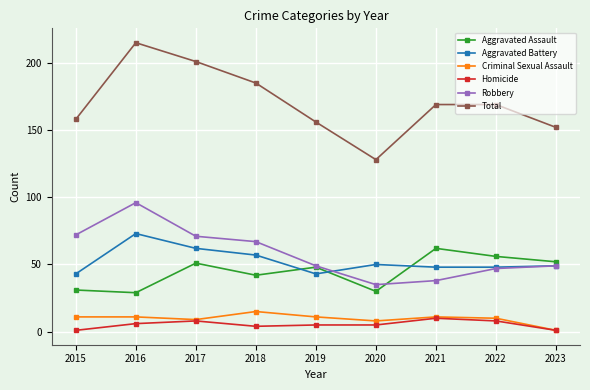

What is the value of the Homicide point at the 3rd from the left?

8